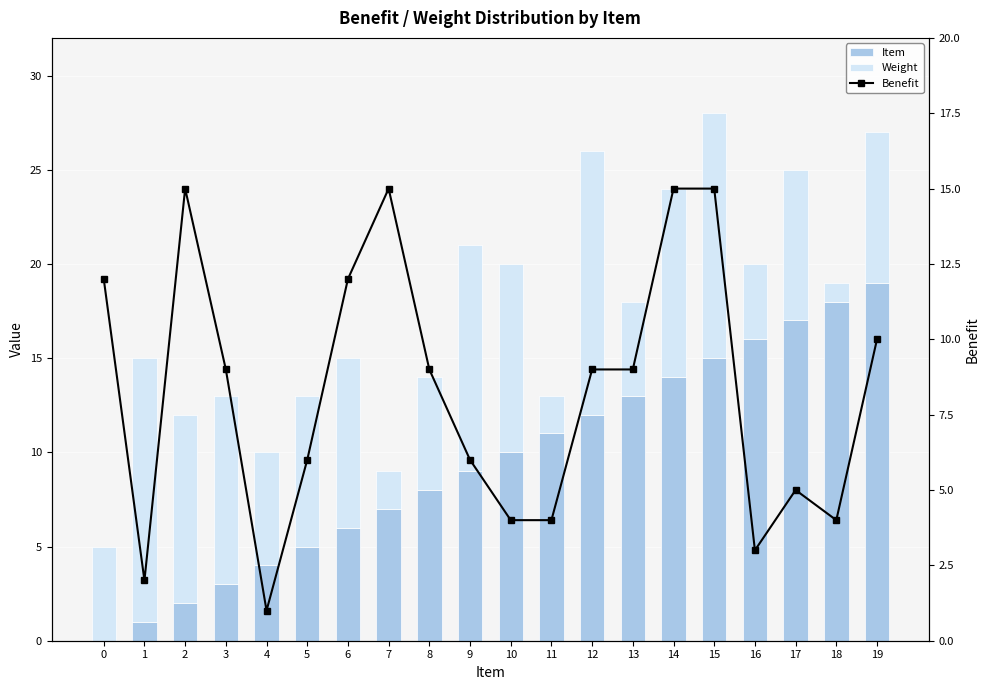

Read the Benefit value at 18.

4